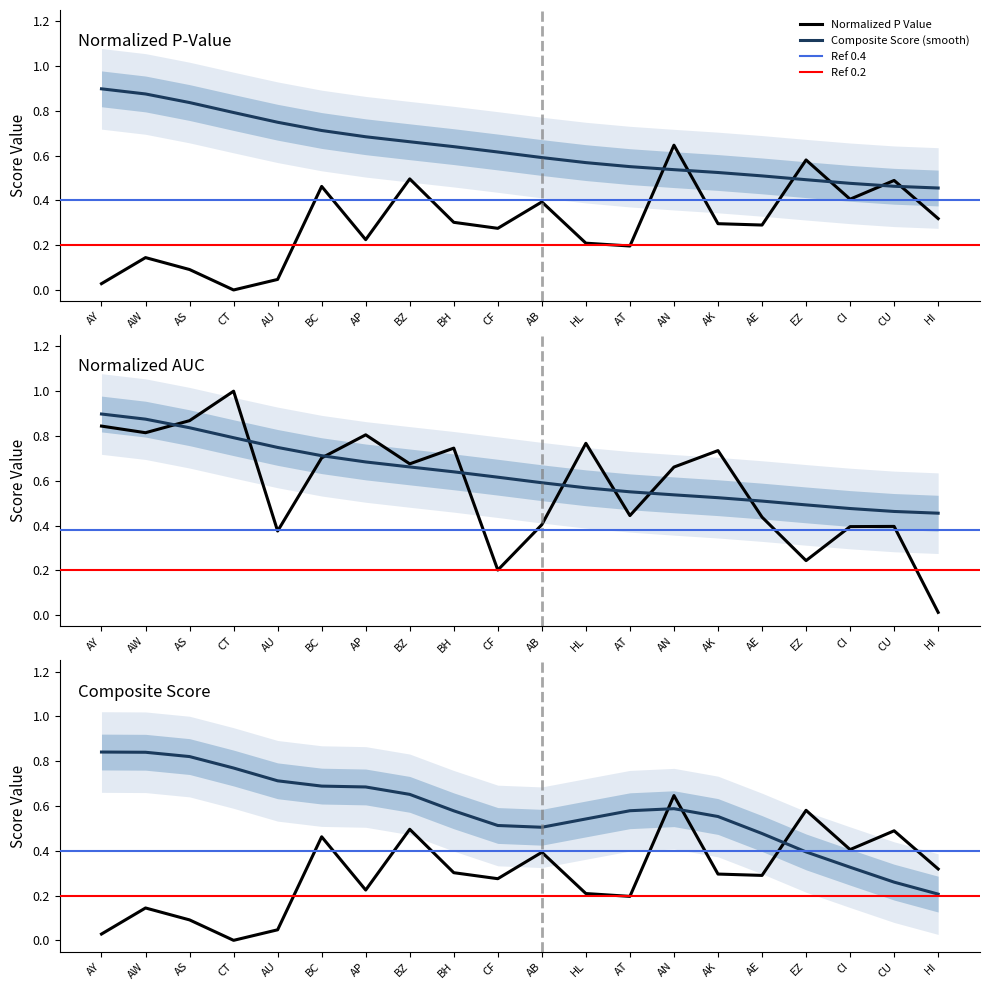

Rank the series by their average value, from highest to lowest.

Composite_Score, Normalized_AUC, Normalized_P_Value